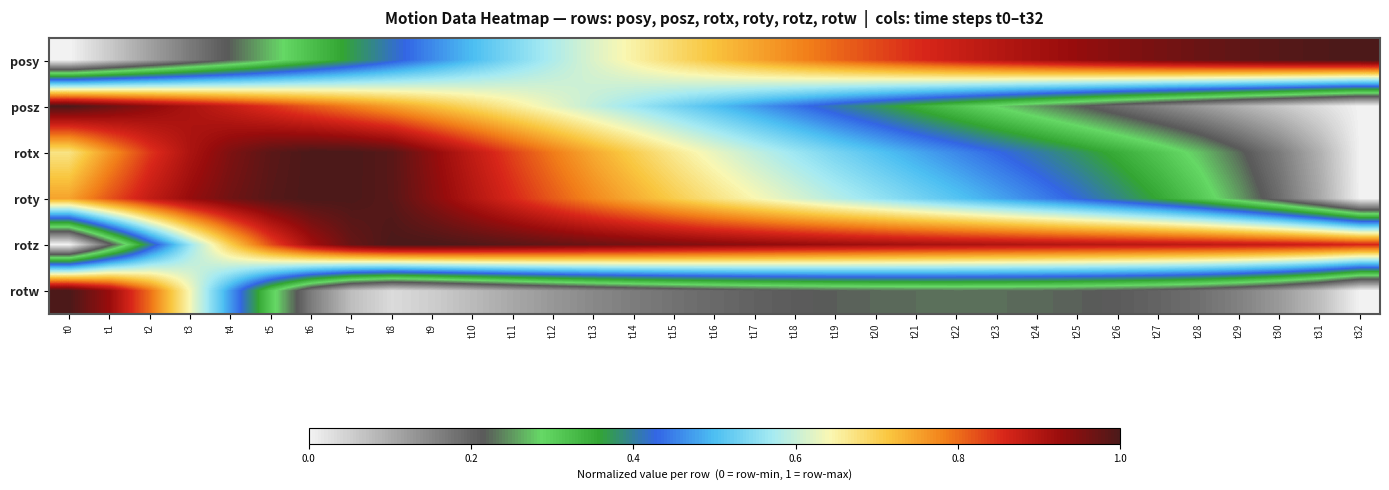

Which series has the largest range (max minus min)?

posy